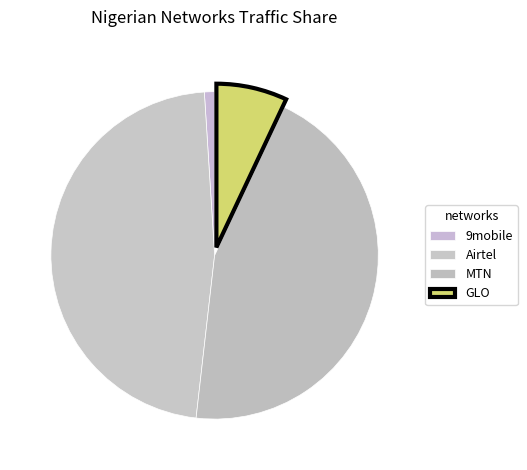

The Airtel slice represents 47% of the pie. True or false?

True